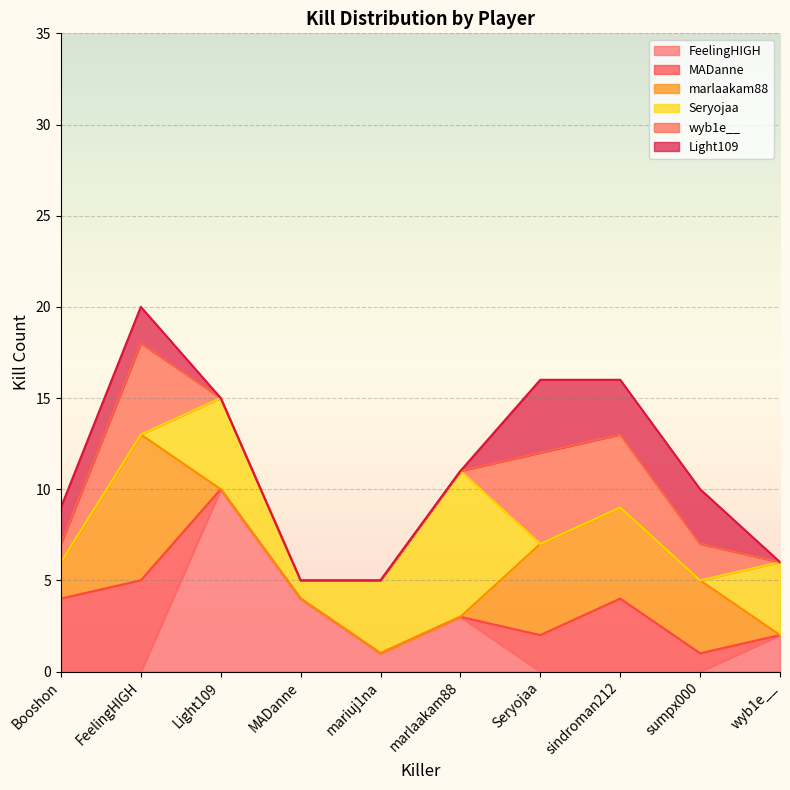

What is the difference between the FeelingHIGH values at Light109 and sindroman212?

10